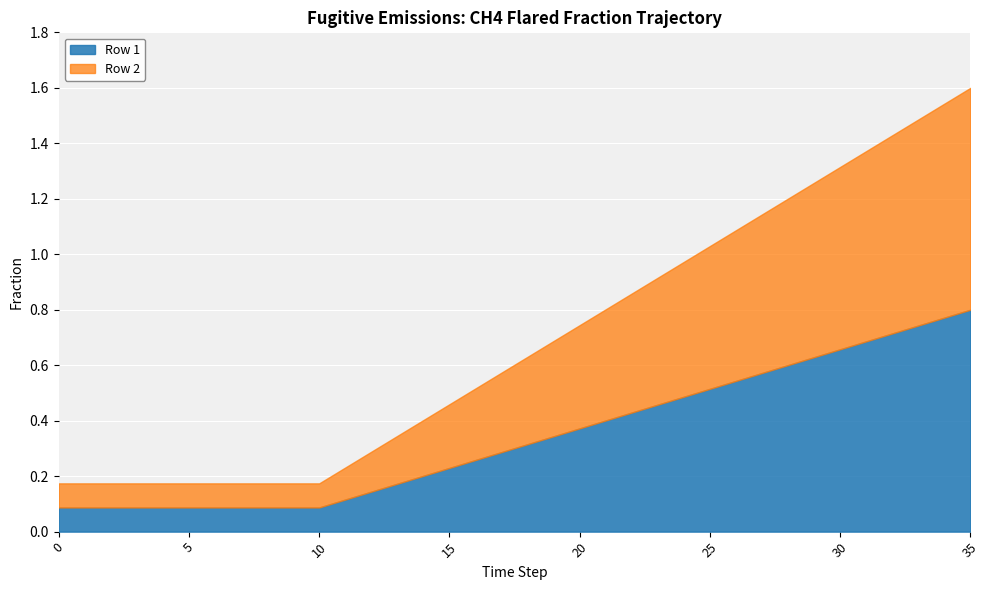

Reading left to right, extract all data points from this chart.

Row 1: 0=0.1	1=0.1	2=0.1	3=0.1	4=0.1	5=0.1	6=0.1	7=0.1	8=0.1	9=0.1	10=0.1	11=0.1	12=0.1	13=0.2	14=0.2	15=0.2	16=0.3	17=0.3	18=0.3	19=0.3	20=0.4	21=0.4	22=0.4	23=0.5	24=0.5	25=0.5	26=0.5	27=0.6	28=0.6	29=0.6	30=0.7	31=0.7	32=0.7	33=0.7	34=0.8	35=0.8
Row 2: 0=0.1	1=0.1	2=0.1	3=0.1	4=0.1	5=0.1	6=0.1	7=0.1	8=0.1	9=0.1	10=0.1	11=0.1	12=0.1	13=0.2	14=0.2	15=0.2	16=0.3	17=0.3	18=0.3	19=0.3	20=0.4	21=0.4	22=0.4	23=0.5	24=0.5	25=0.5	26=0.5	27=0.6	28=0.6	29=0.6	30=0.7	31=0.7	32=0.7	33=0.7	34=0.8	35=0.8